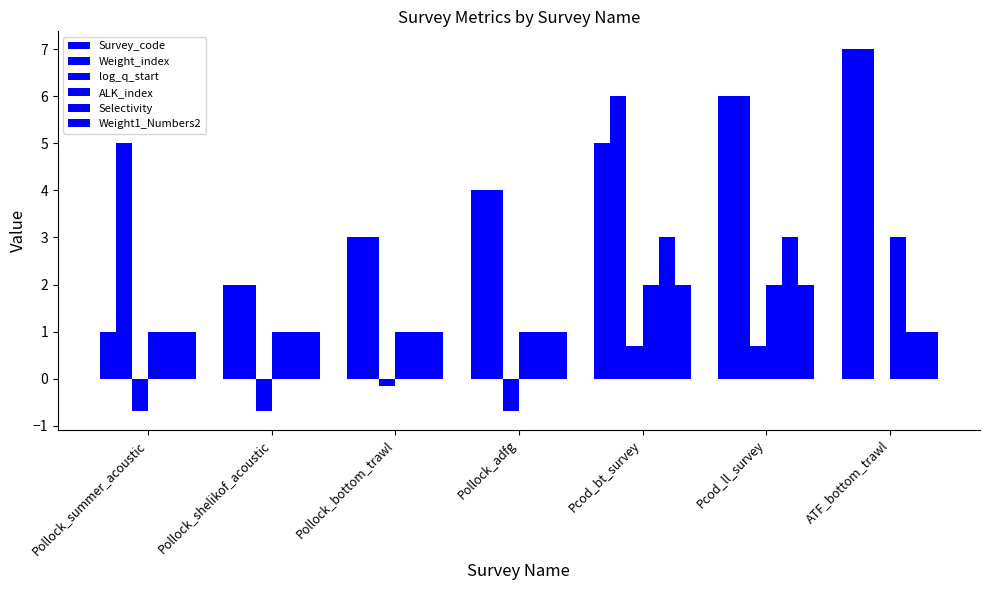

What is the sum of the log_q_start values at Pollock_adfg and Pollock_summer_acoustic?

-1.4